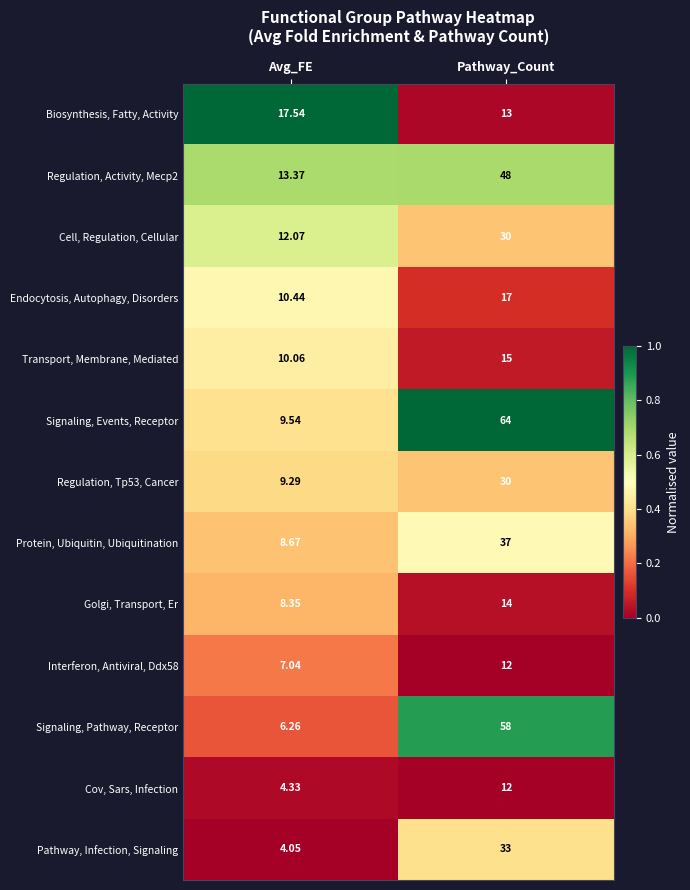

What is the spread (max minus min) of values at Avg_FE?

13.5